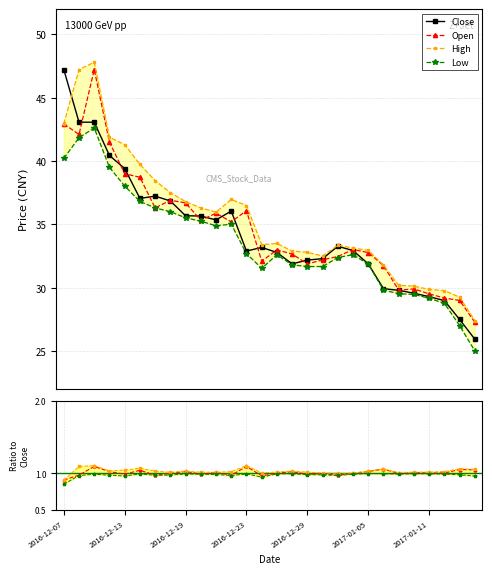

True or false: low and high intersect in this chart.

False